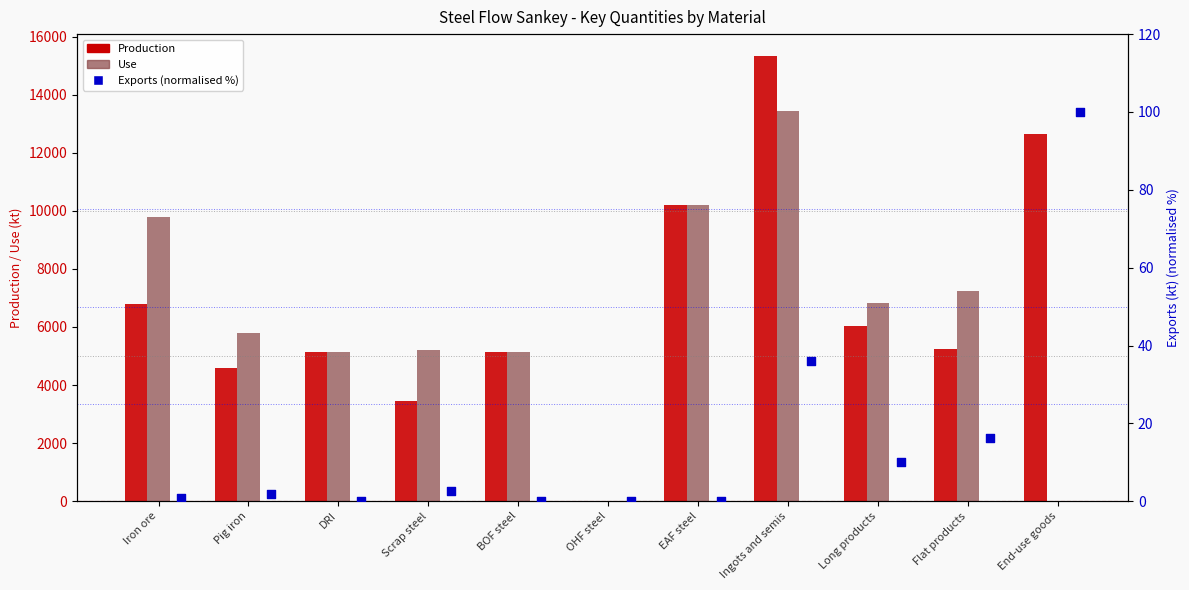

Which series has the largest total across all categories?

Production